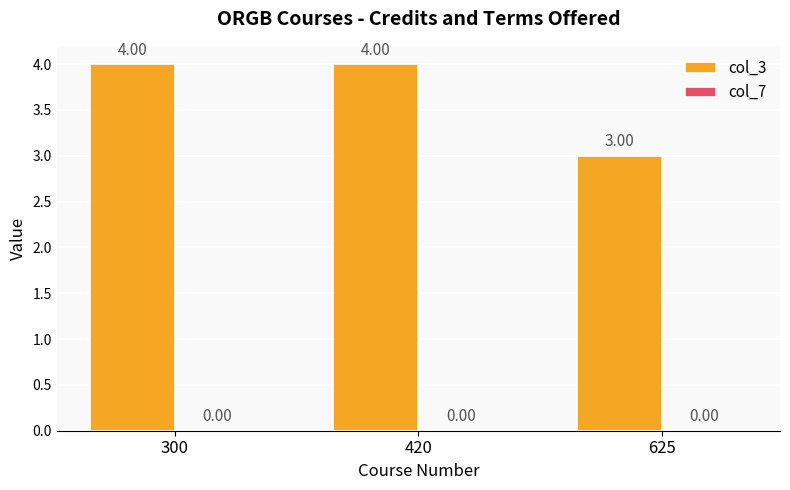

Between 625 and 300, which is larger?

300